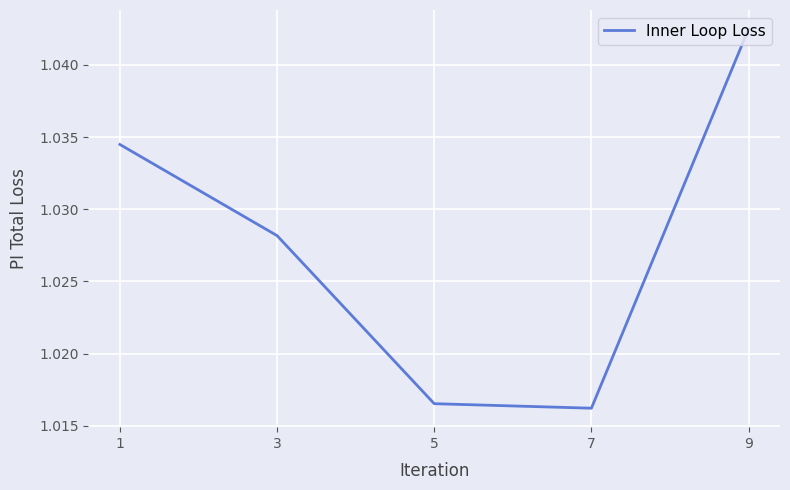

Does the chart display data point markers on the line(s)?

No